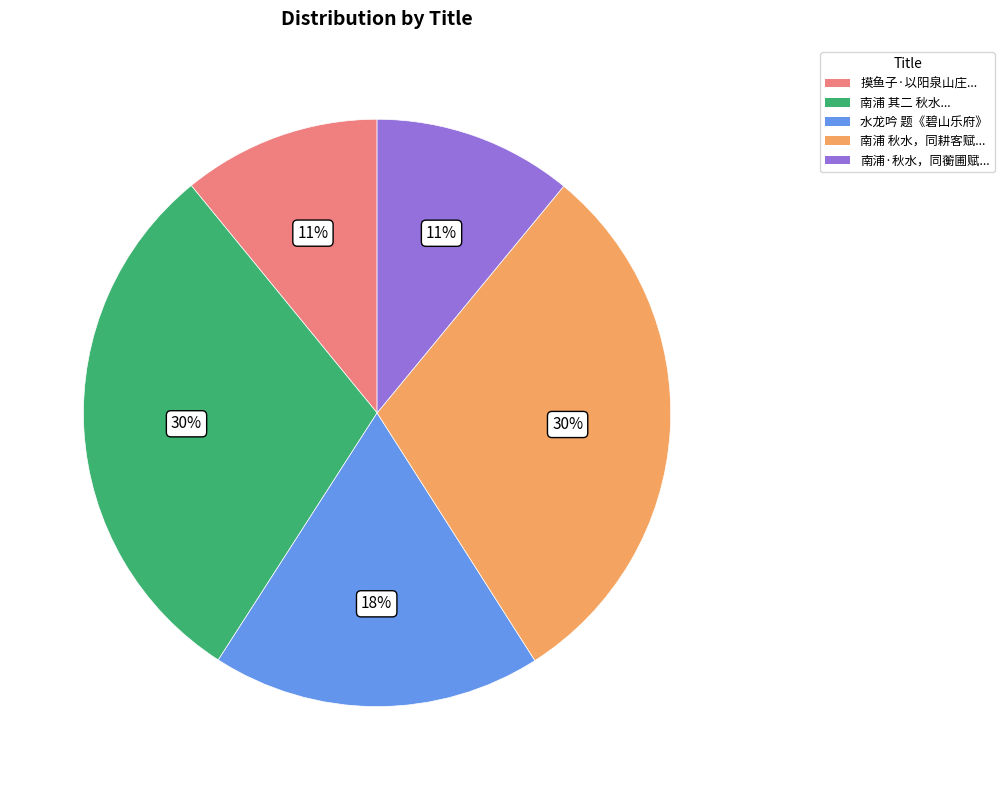

Does any single category account for the majority?

No